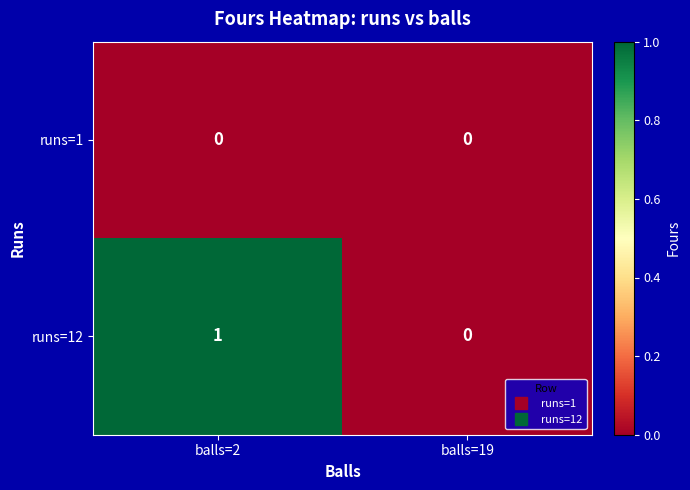

List the labels in order of runs=12 value, largest first.

balls=2, balls=19